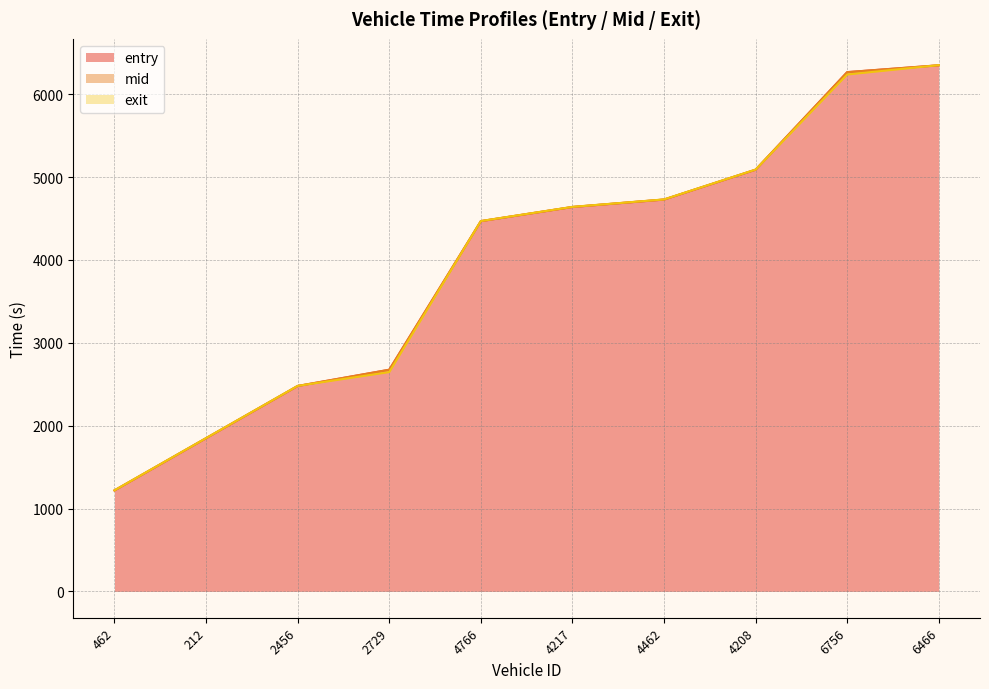

What is the label of the 7th point from the left?

4462